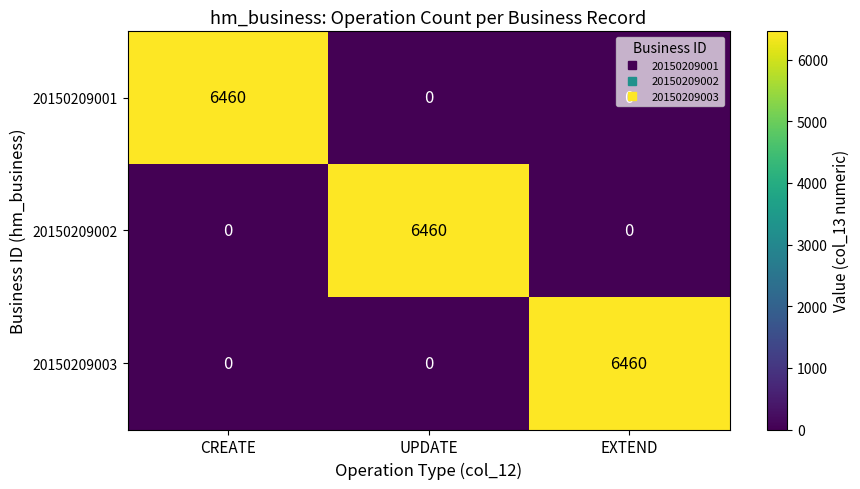

Count the number of data series in this chart.

3